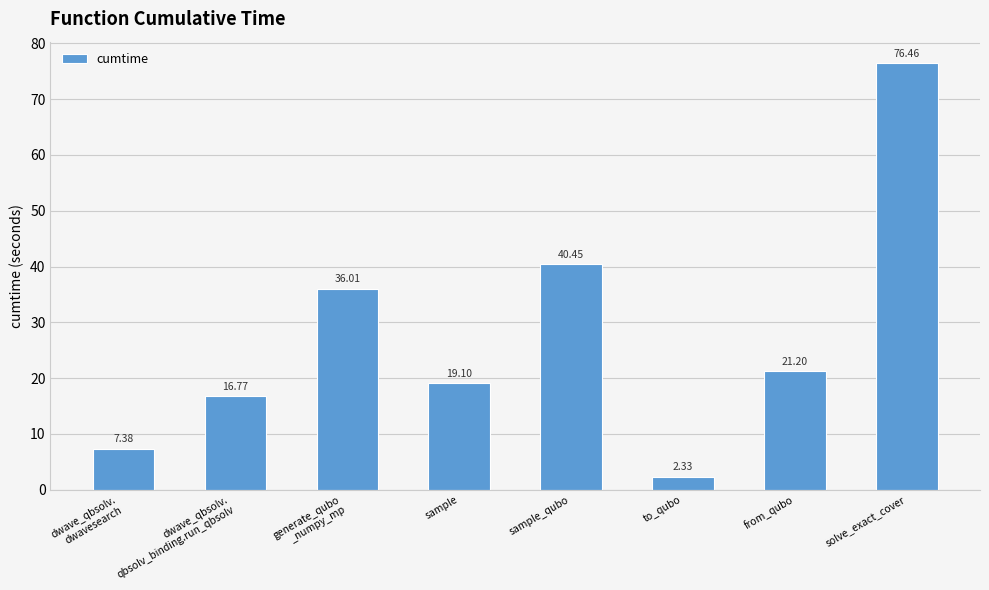

What is the ratio of the value at solve_exact_cover to the value at from_qubo?

3.6